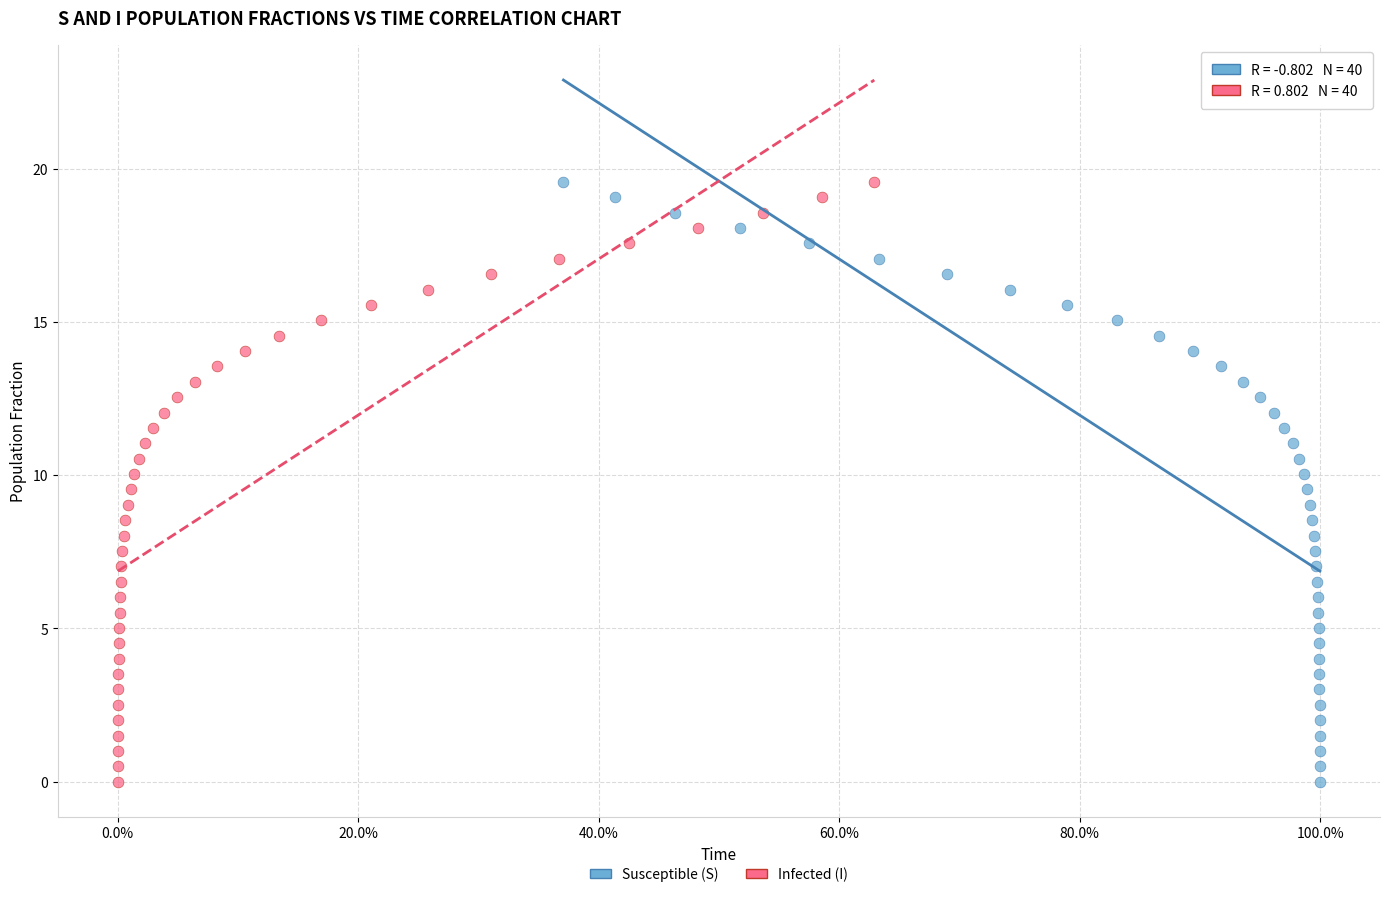

What are all the series names shown in the legend?

Susceptible (S), Infected (I)